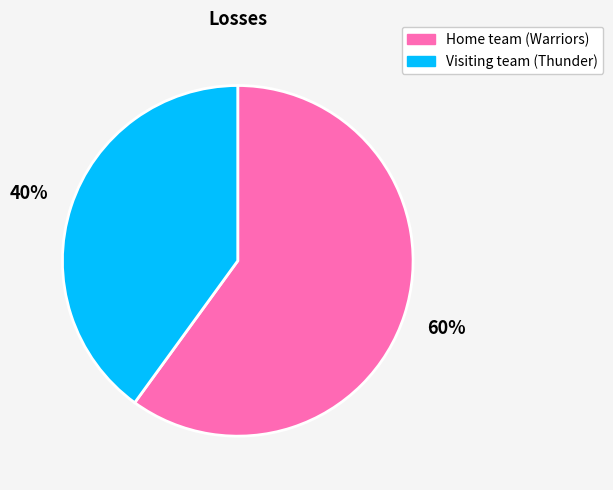

What is the ratio of the value at Home team (Warriors) to the value at Visiting team (Thunder)?

1.5